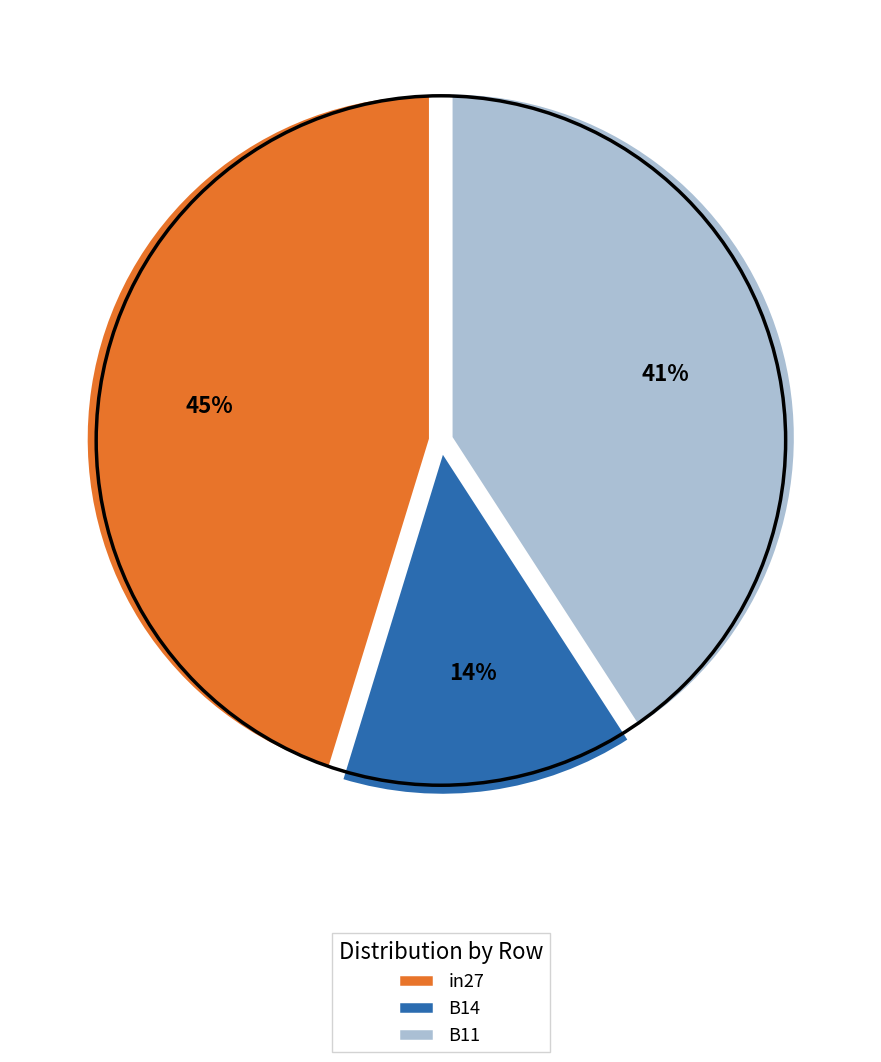

To the nearest percent, what percentage of the pie is B11?

41%